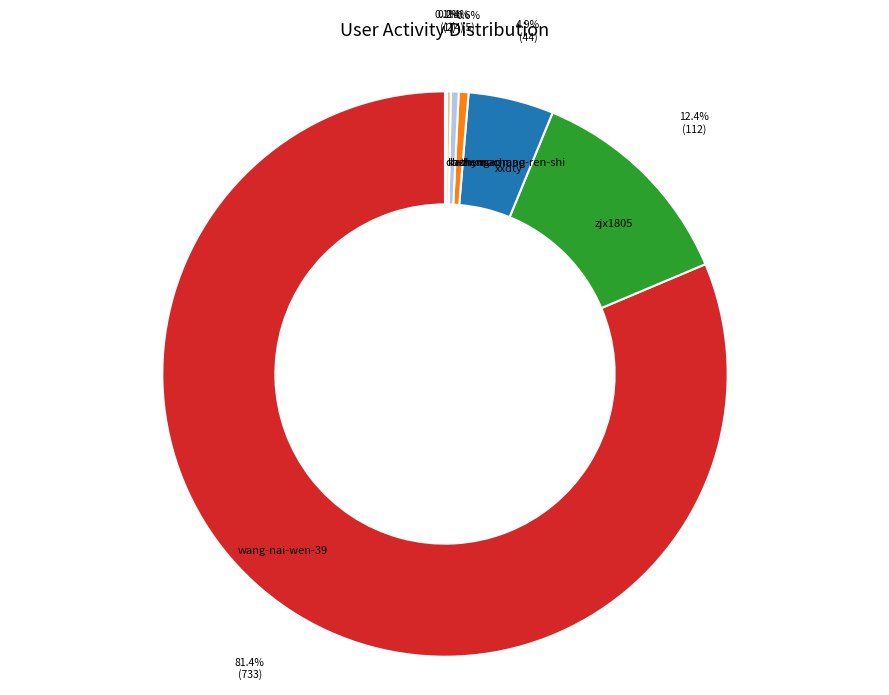

What percentage do huhumaomao and wang-nai-wen-39 together represent?

81.8%